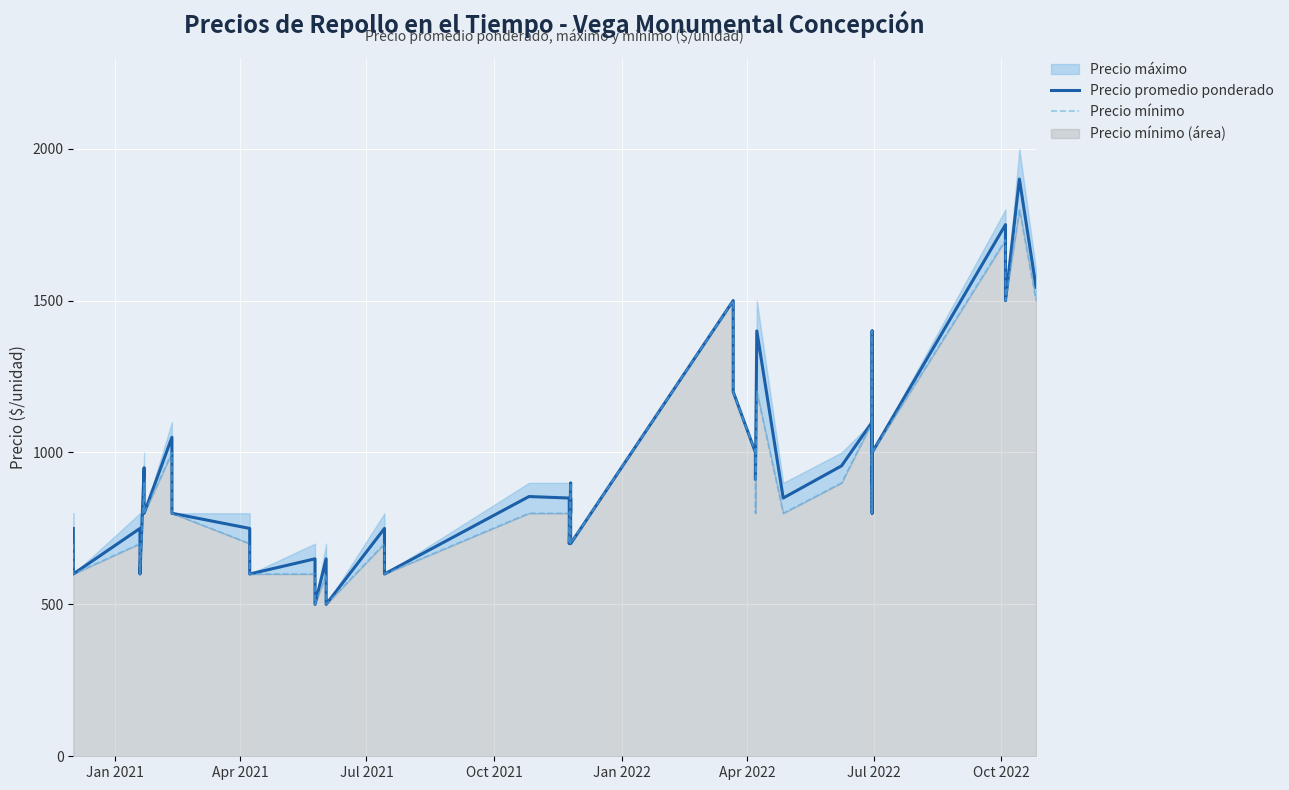

What is the average value of the Precio promedio ponderado series?

940